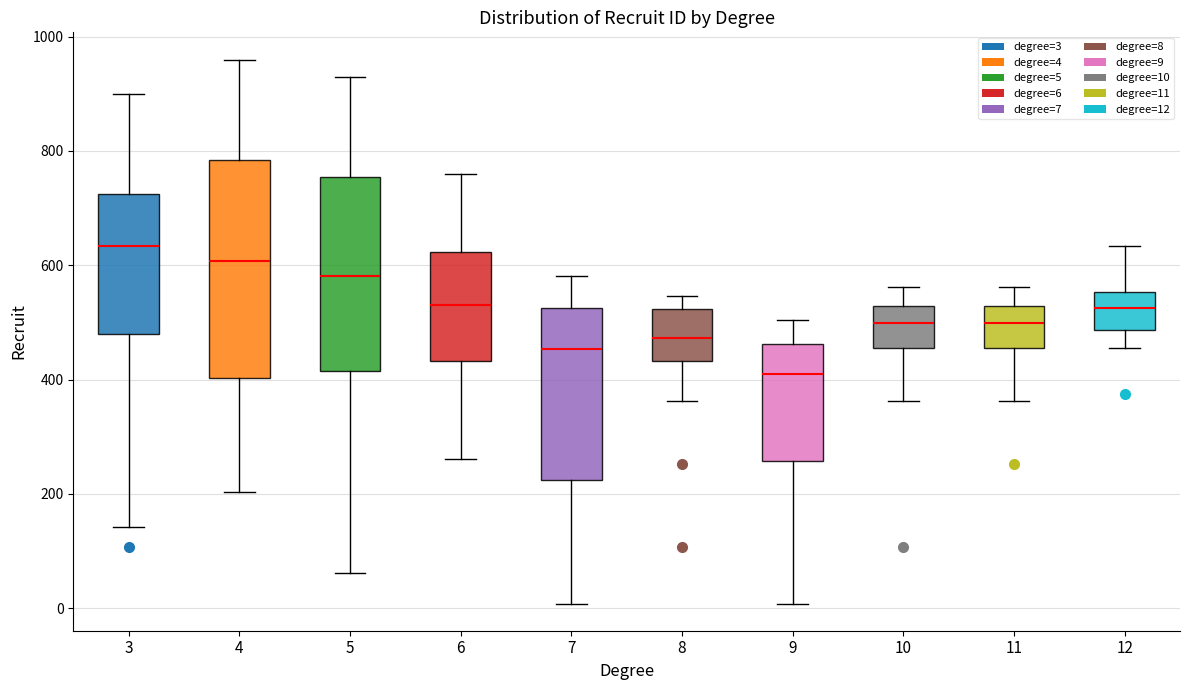

Which box's median line is the lowest?

9